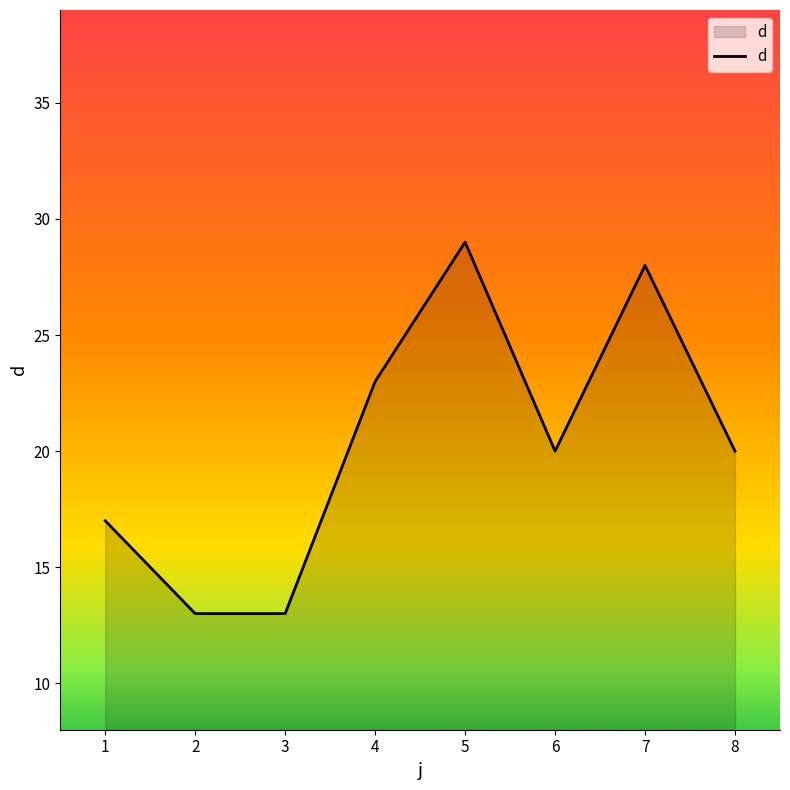

How many interior local peaks (higher than both neighbors) does the data have?

2